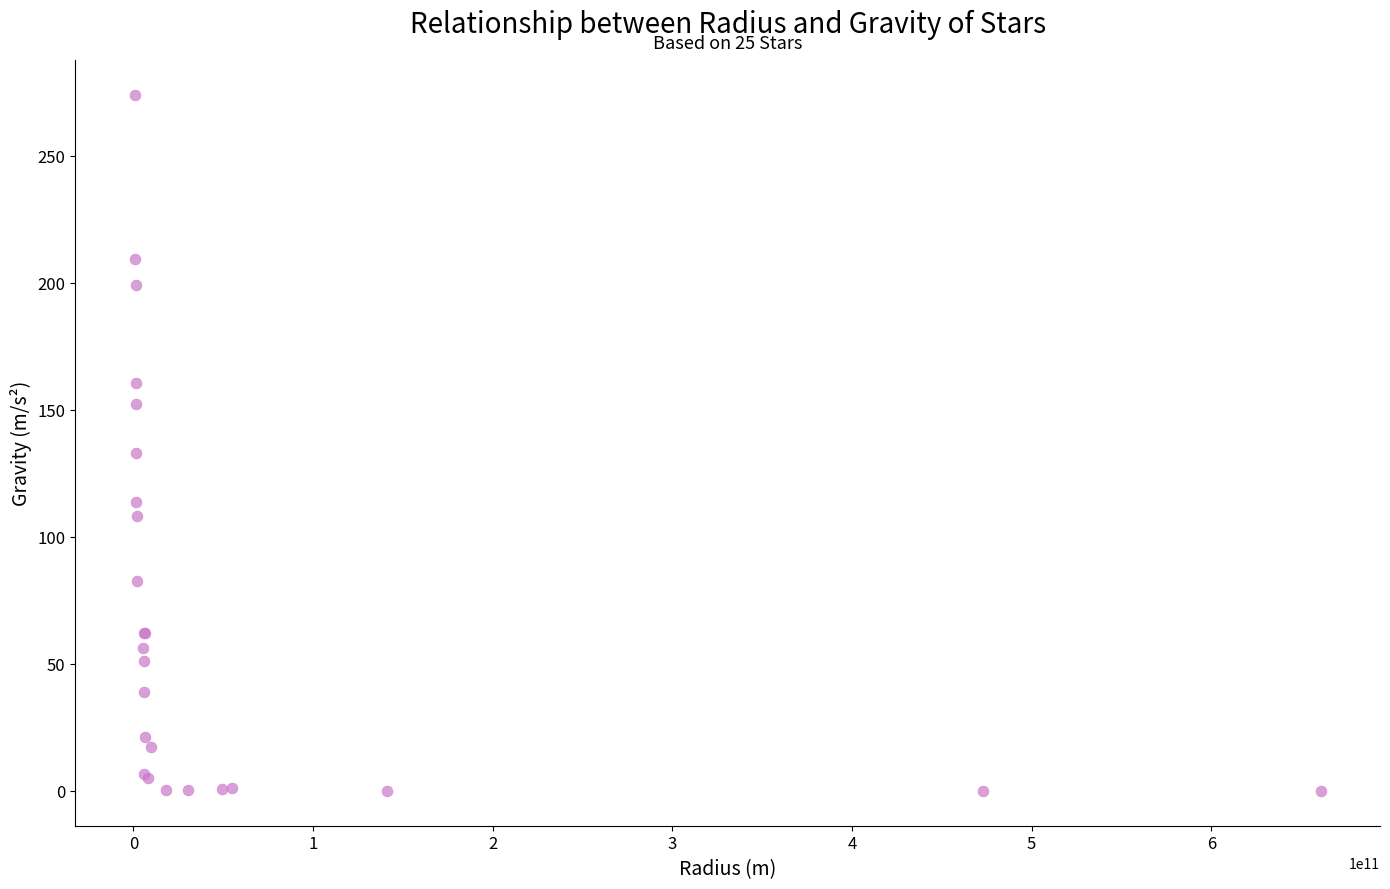

What Y value in the scatter plot is closest to 137?

133.2